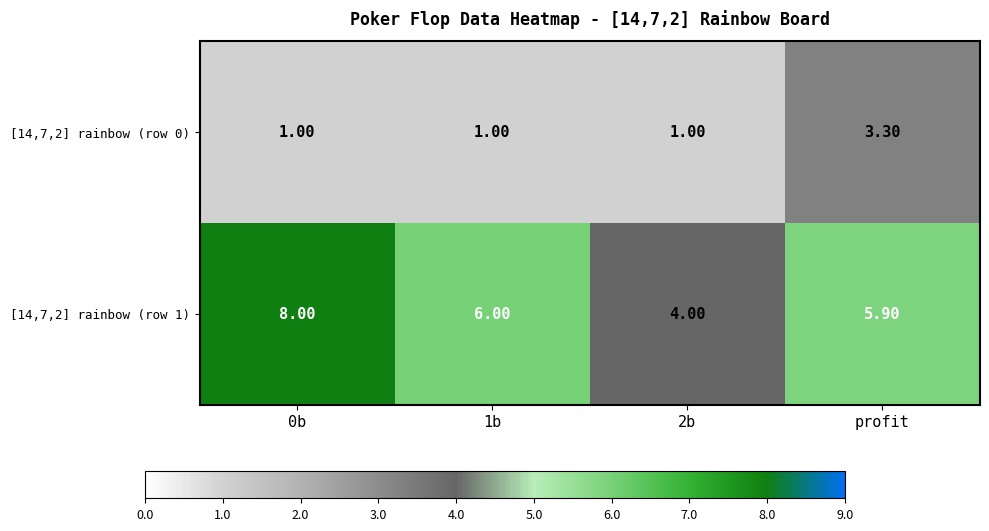

Which series has the widest spread of values?

[14,7,2] rainbow (row 1)